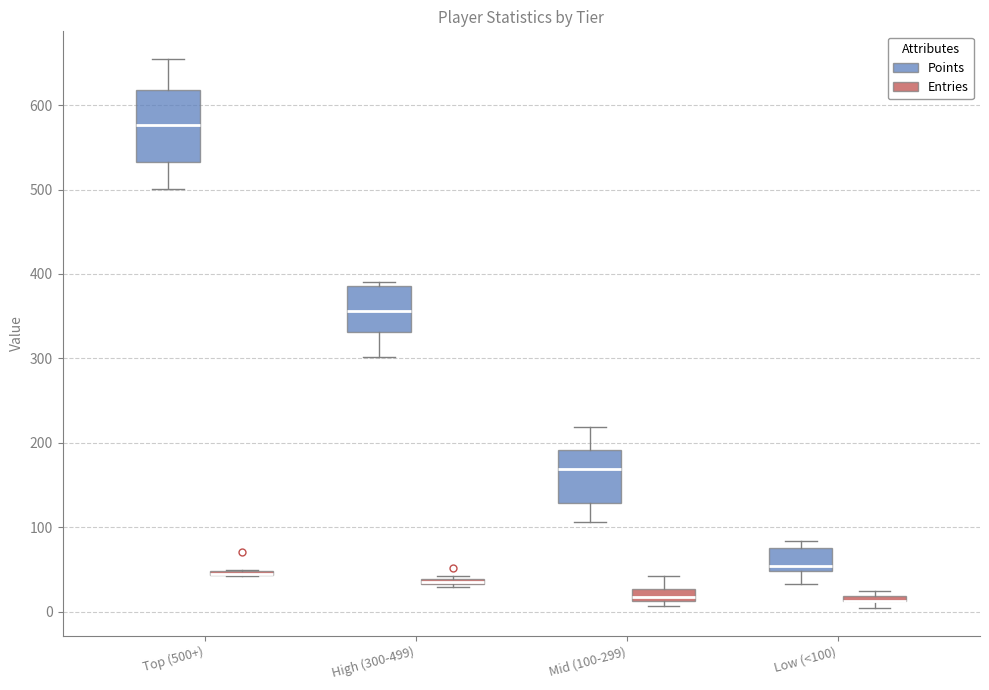

Where is the lower edge of the box for Top (500+) (Entries) on the y-axis? The values are not printed on the chart, so give them approximately, as read against the axis.

40